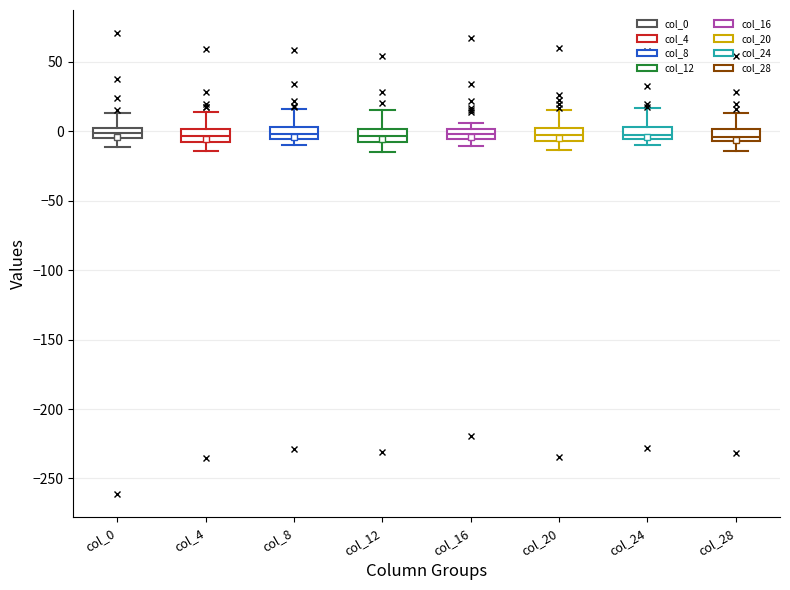

Where is the lower edge of the box for col_20 on the y-axis? The values are not printed on the chart, so give them approximately, as read against the axis.

-5